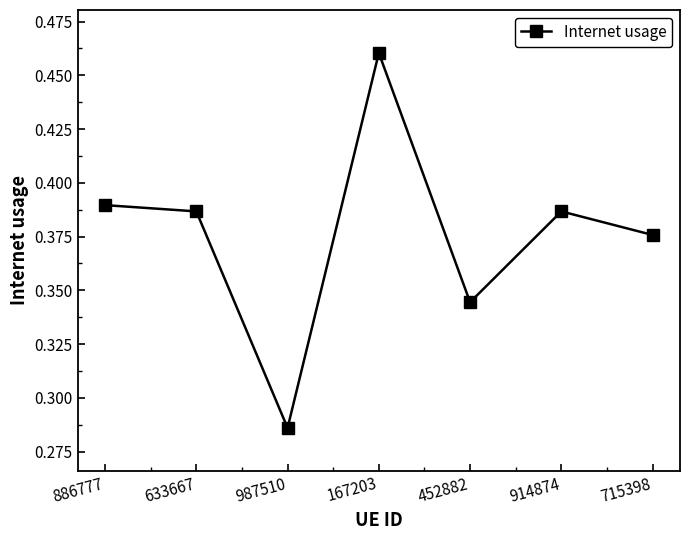

What is the change in value from 987510 to 167203?

+0.2